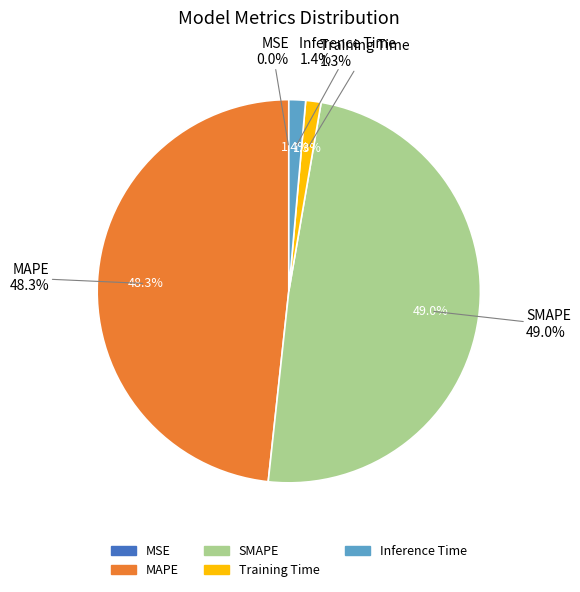

To the nearest percent, what is the average slice percentage?

20%